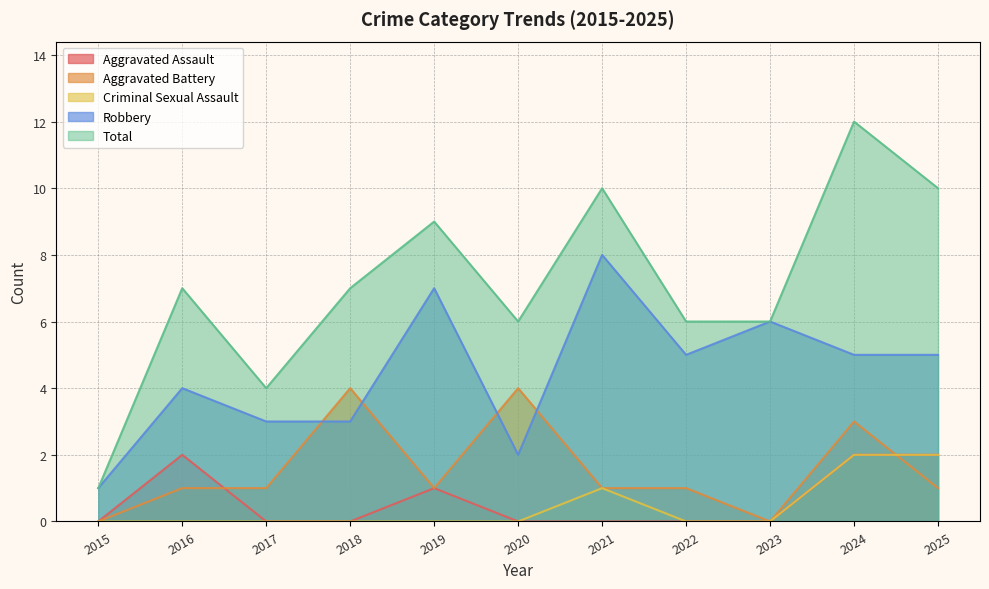

True or false: Criminal Sexual Assault and Total cross at least once.

False